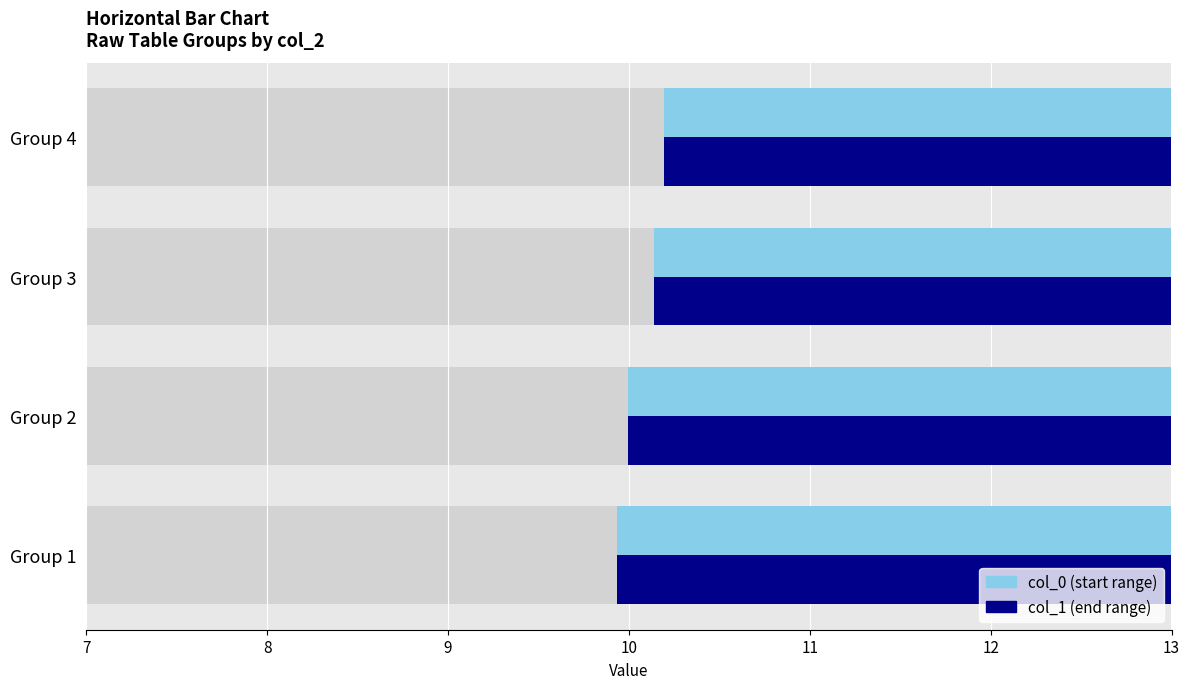

What is the sum of the col_0 to col_1 (dark) values at Group 4 and Group 3?

20.5